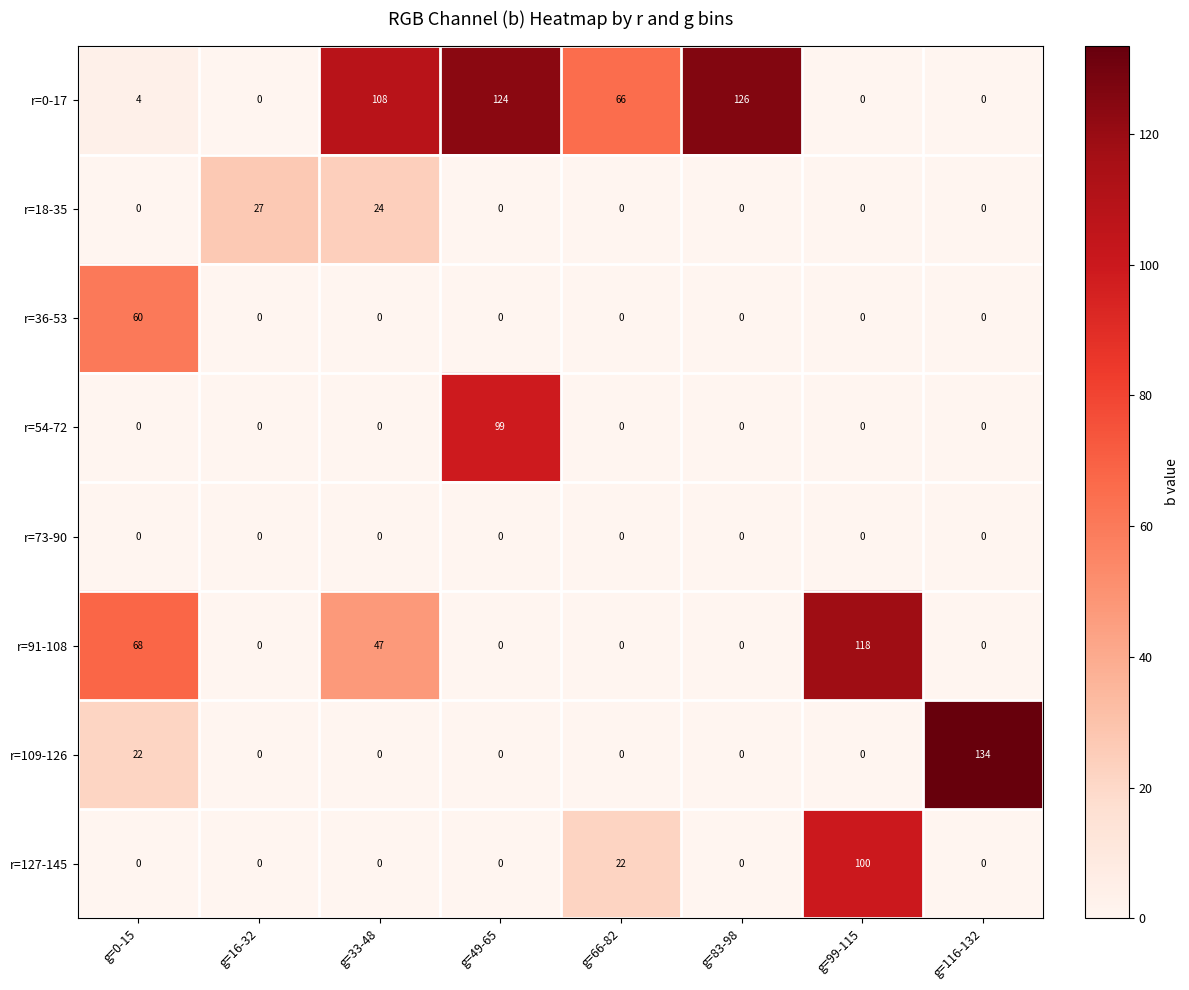

Which category has the highest value across all series?

g=116-132